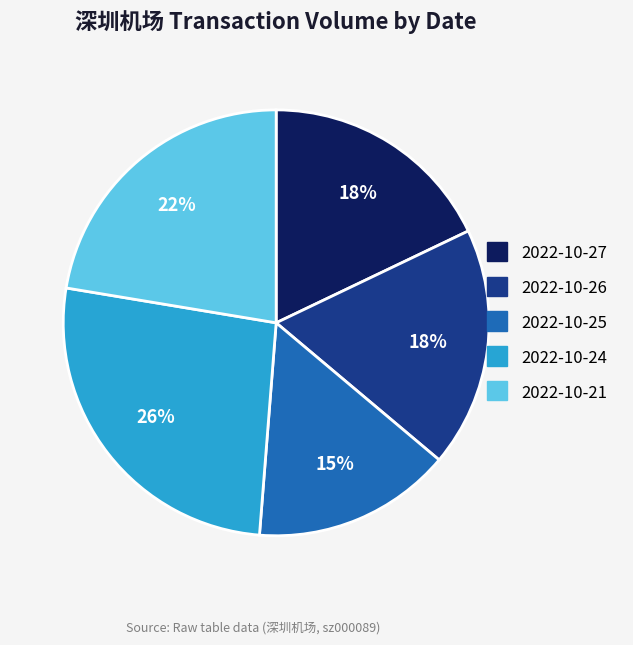

Is there a majority slice in this chart?

No